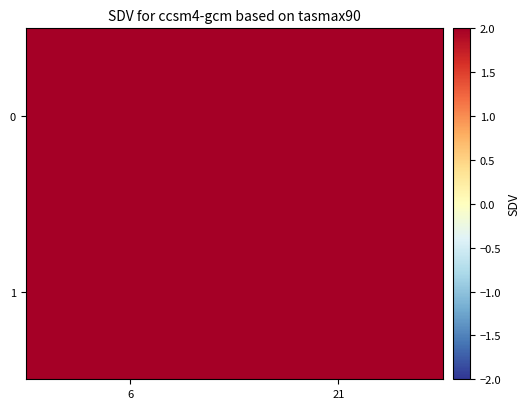

What is the spread (max minus min) of values at 21?

9